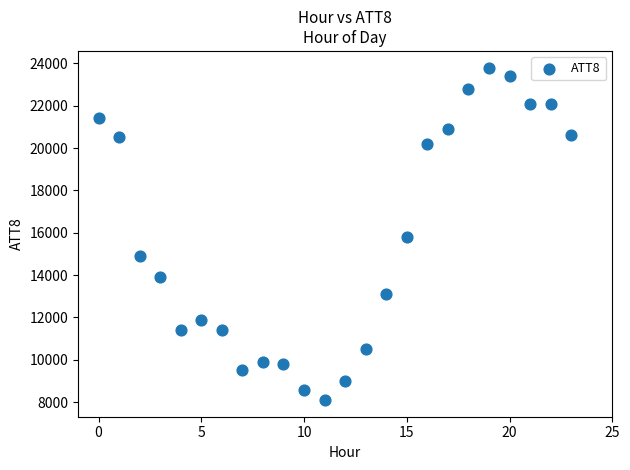

What is the range of Y values (max minus min)?

15700